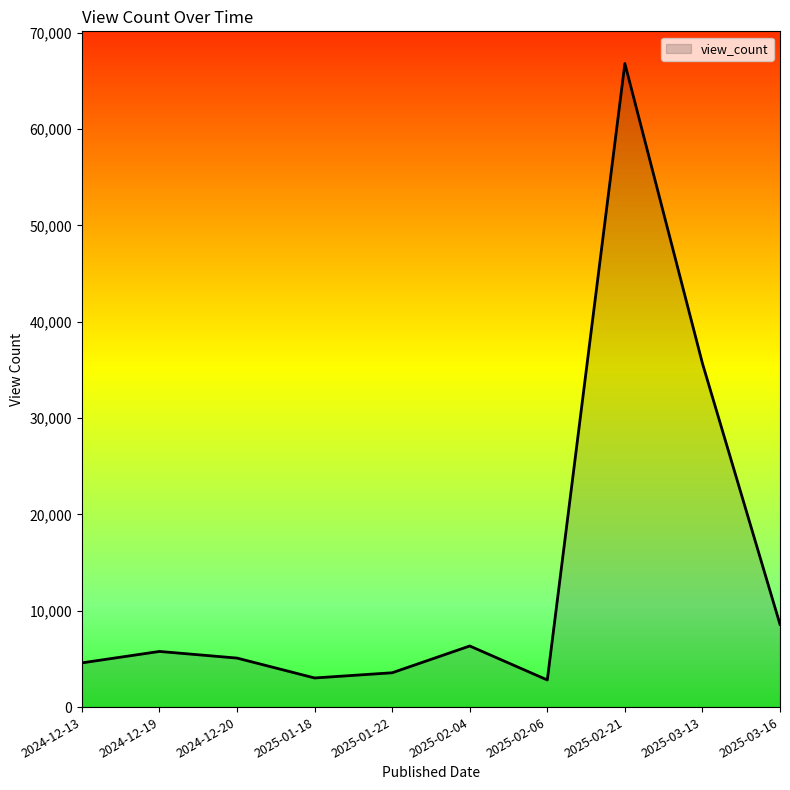

How many lines are shown in the chart?

1